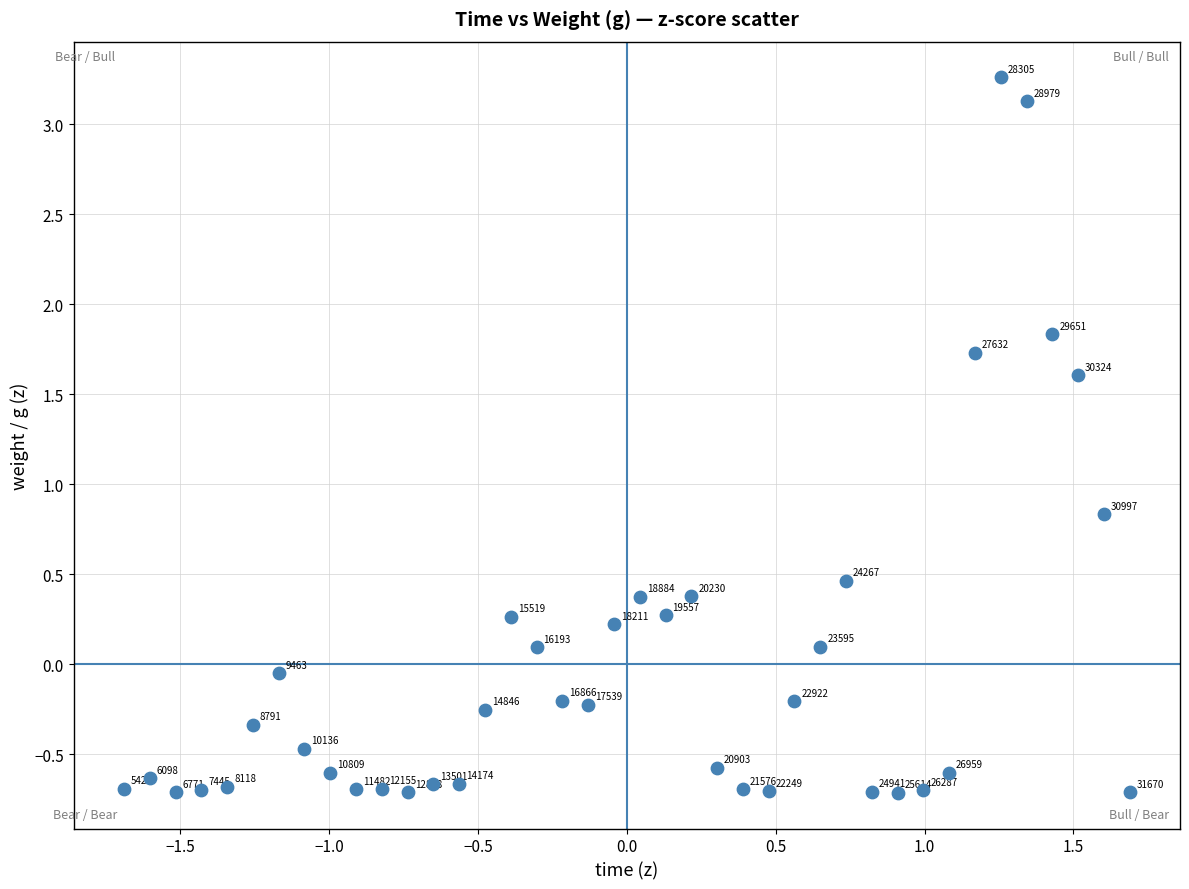

What is the range of X values (max minus min)?

3.4